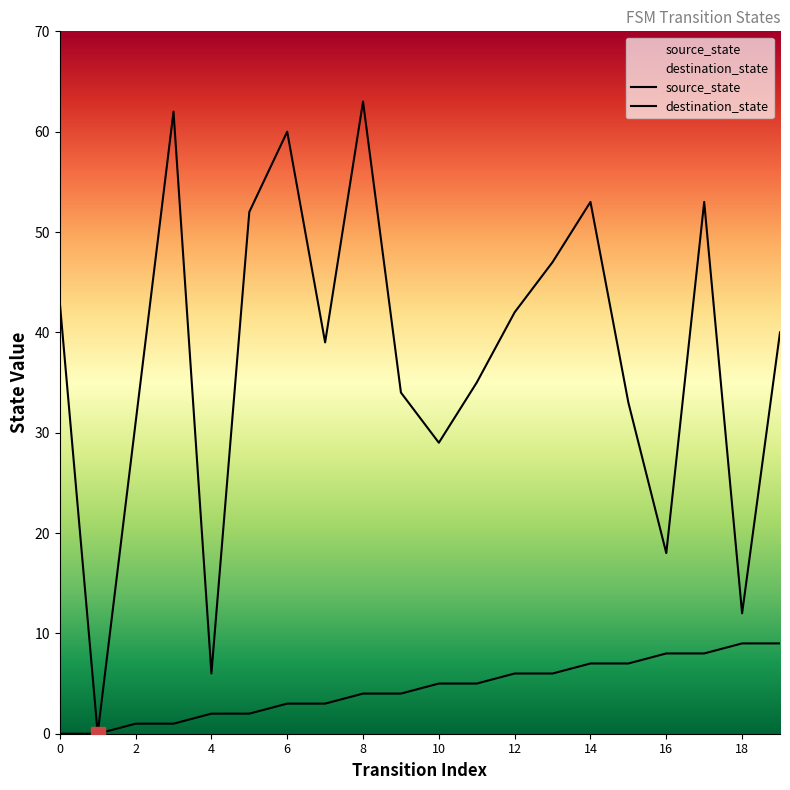

Is the value of source_state at 3 greater than the value of destination_state at 6?

No